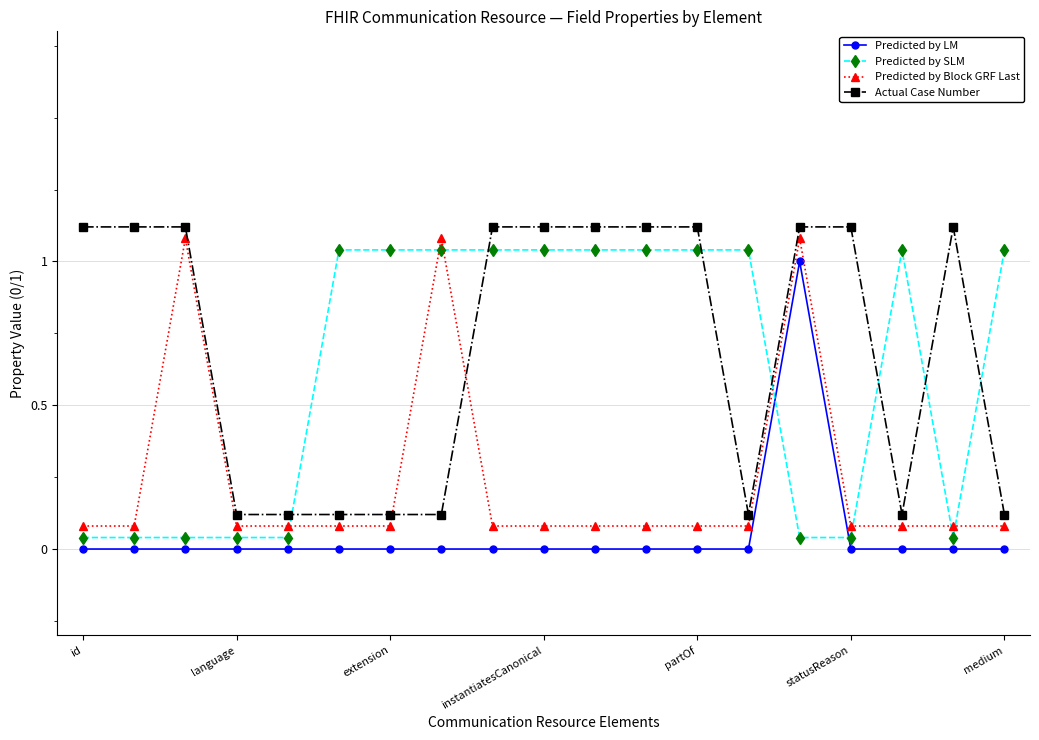

What is the sum of all Predicted by SLM values?

11.8